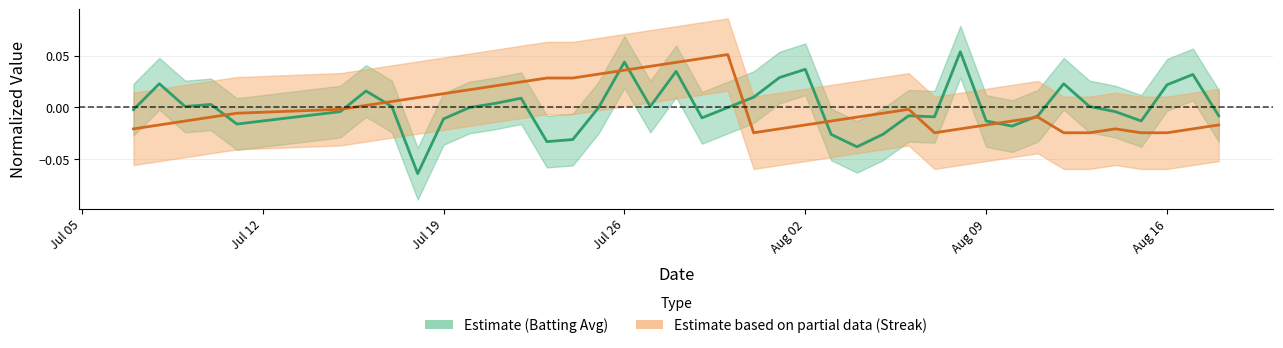

How many interior local peaks does the streak series have?

4